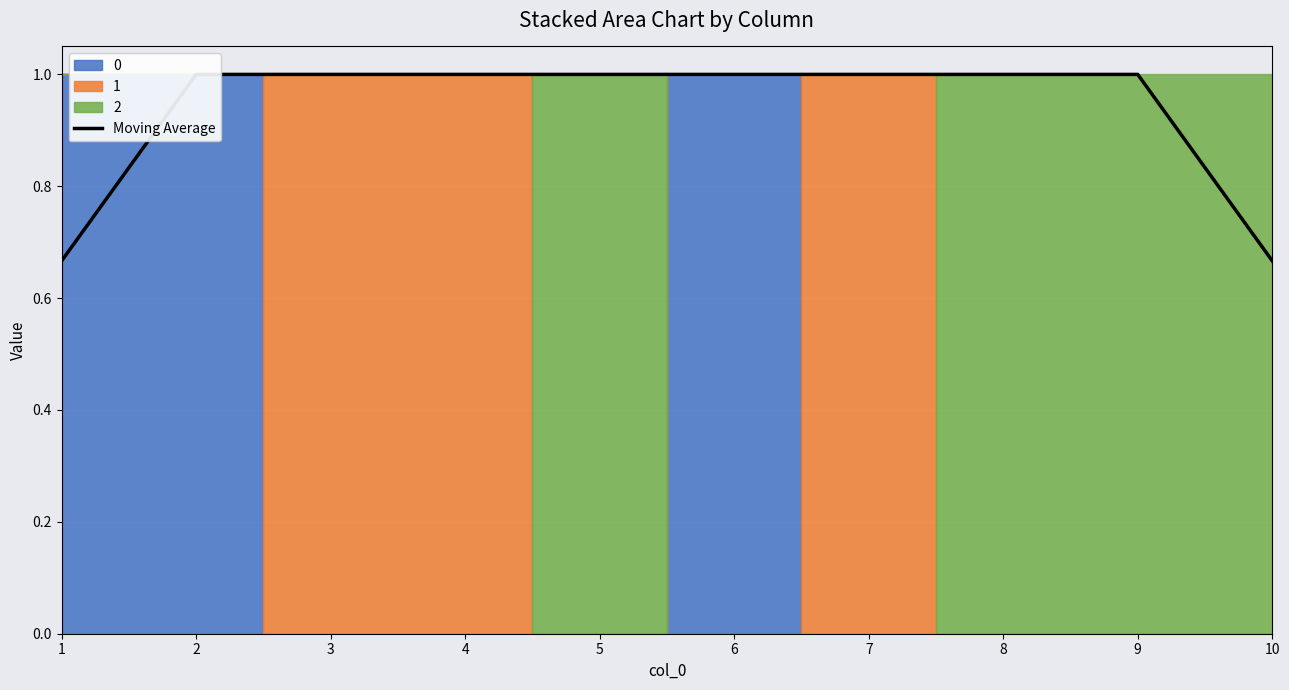

Between 8 and 7, which is larger?

8